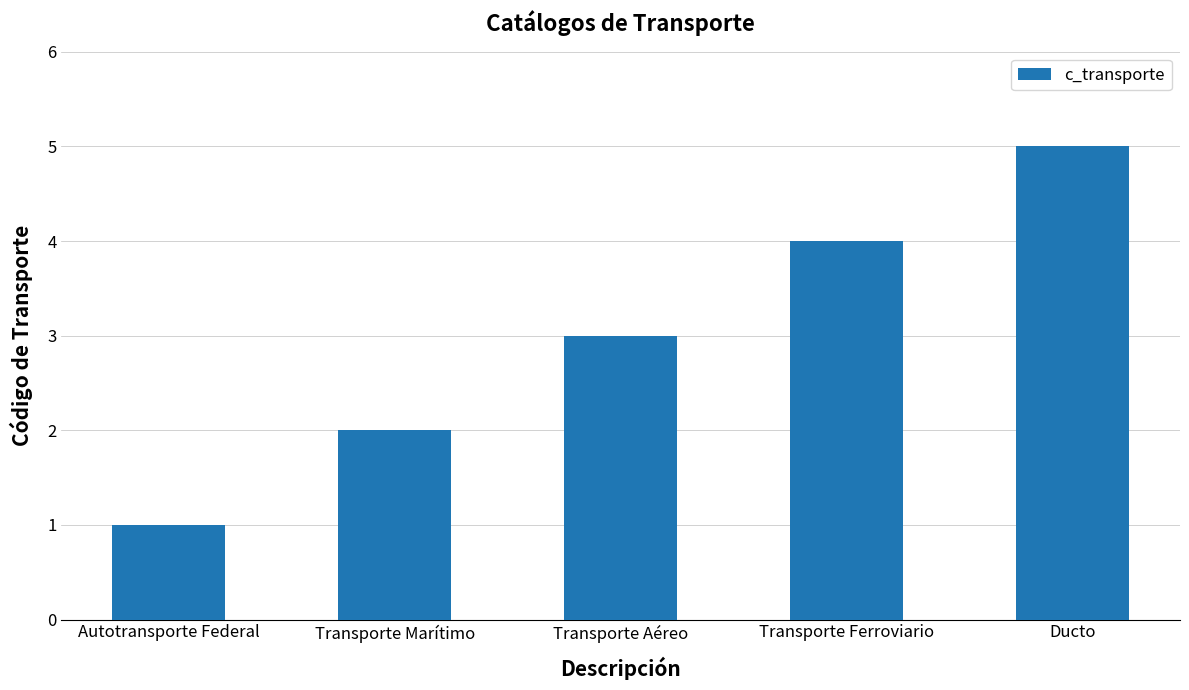

How many data points does each series have?

5